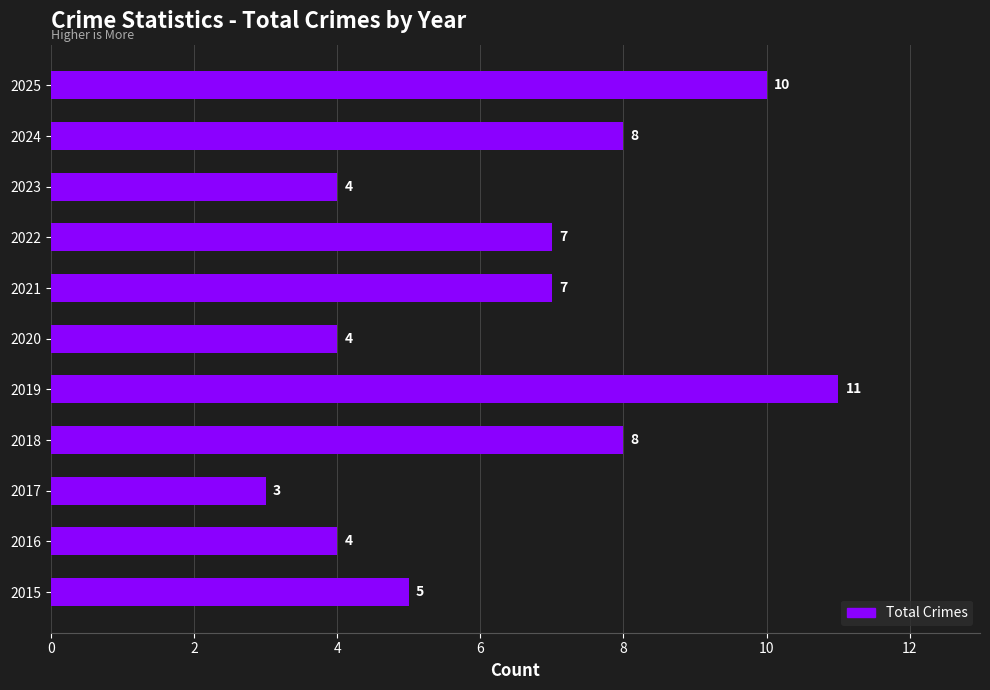

What is the difference between the maximum and minimum values?

8